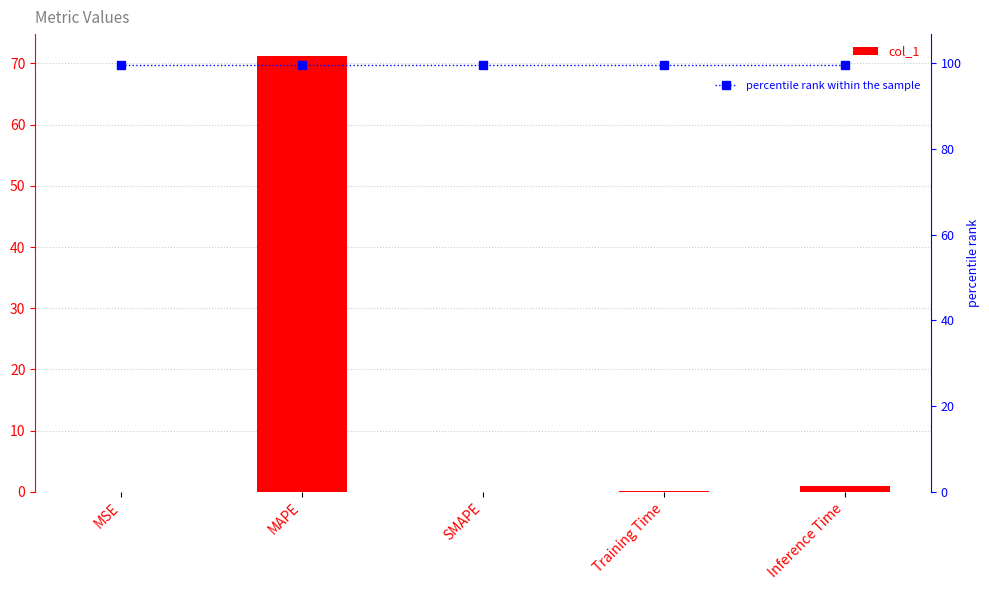

Reading right to left, transcribe all the data shown in this chart.

col_1: Inference Time=0.9	Training Time=0.1	SMAPE=0.0	MAPE=71.2	MSE=0.0
percentile rank within the sample: Inference Time=99.7	Training Time=99.7	SMAPE=99.7	MAPE=99.7	MSE=99.7